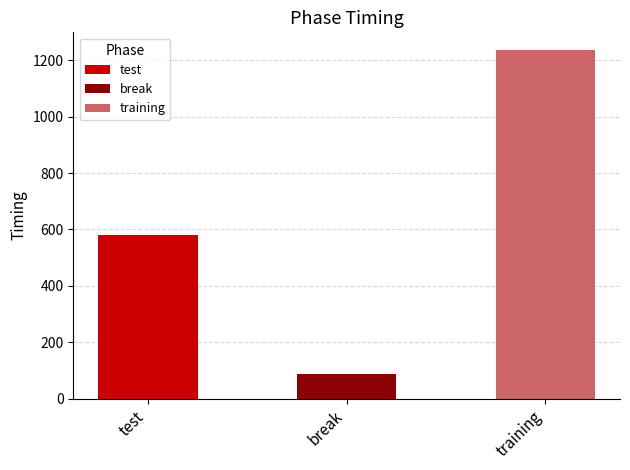

Where does the data first go above 579?

test